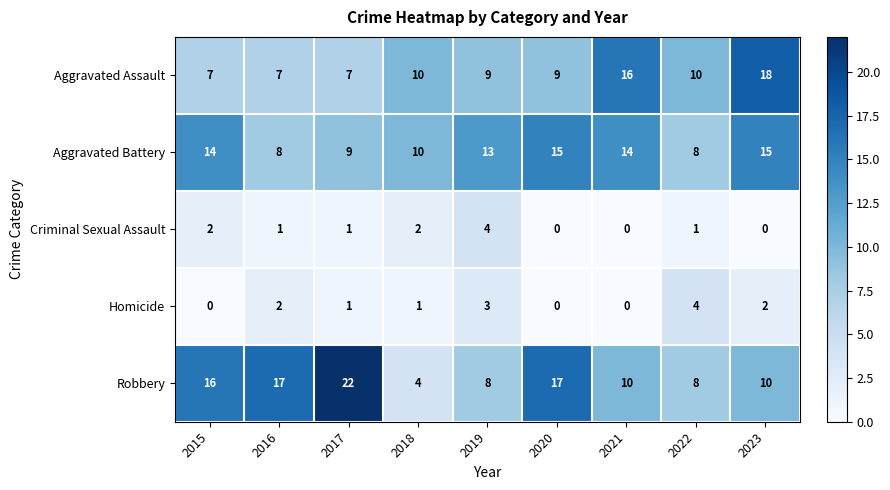

The value of Homicide at 2022 is 4. True or false?

True